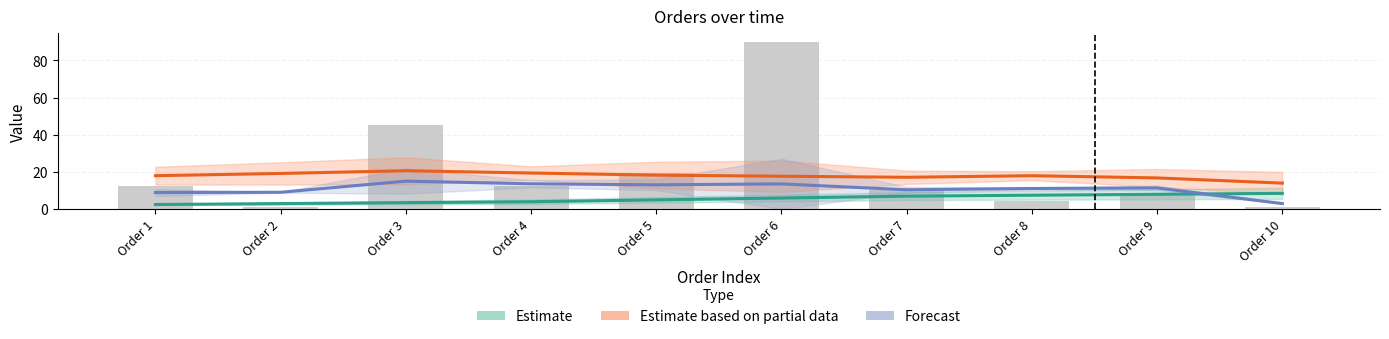

What is the value of the Estimate based on partial data bar at the 9th from the left?

16.8